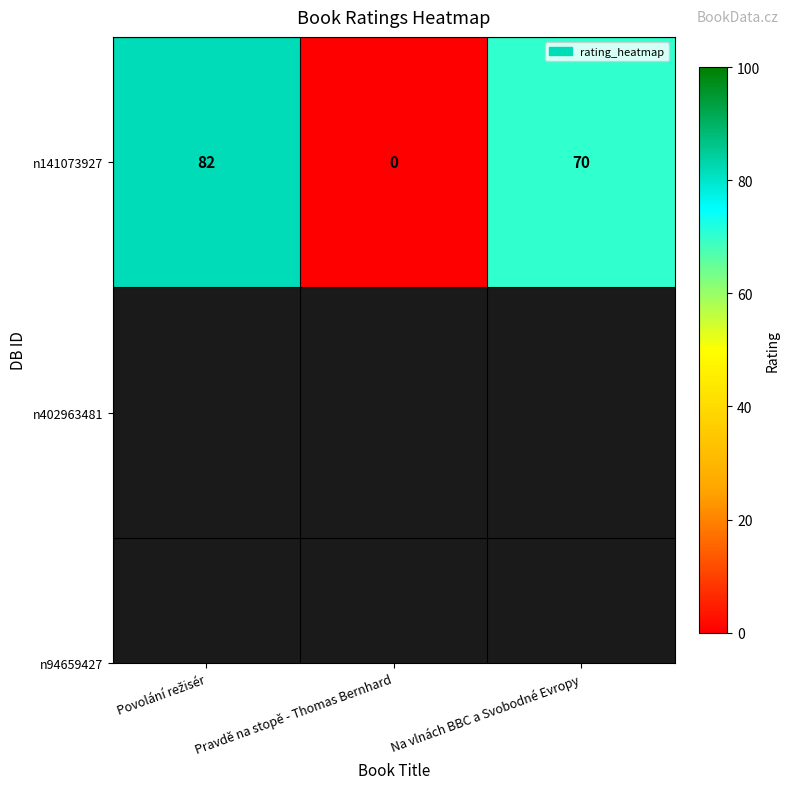

How many data points are less than 70?

1